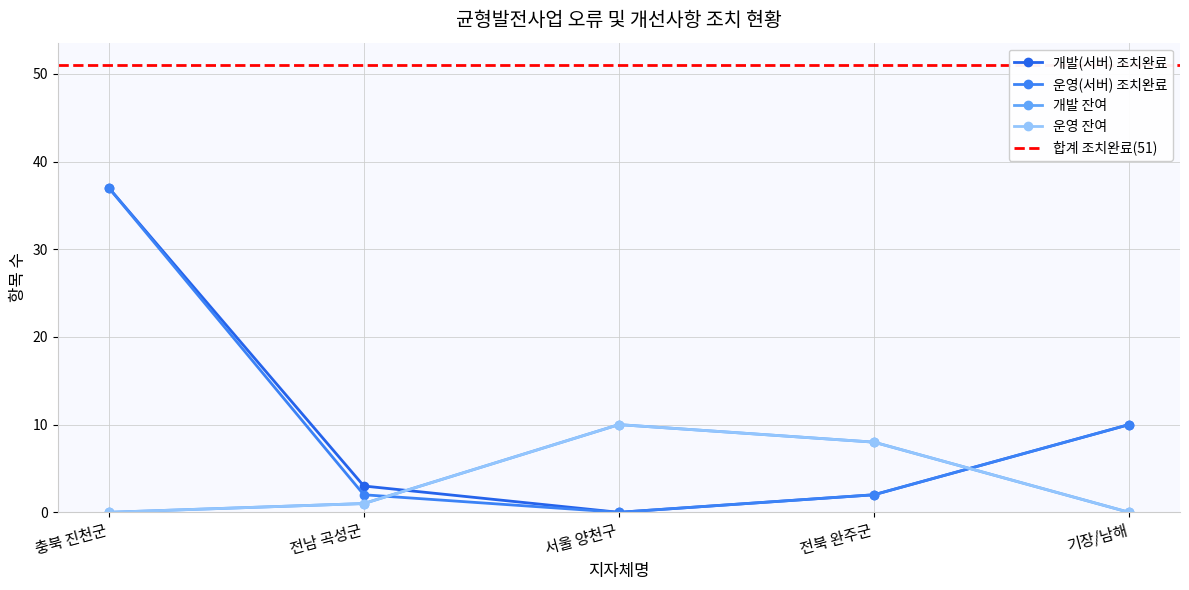

Which series changed the most between 전북 완주군 and 기장/남해?

개발(서버) 조치완료